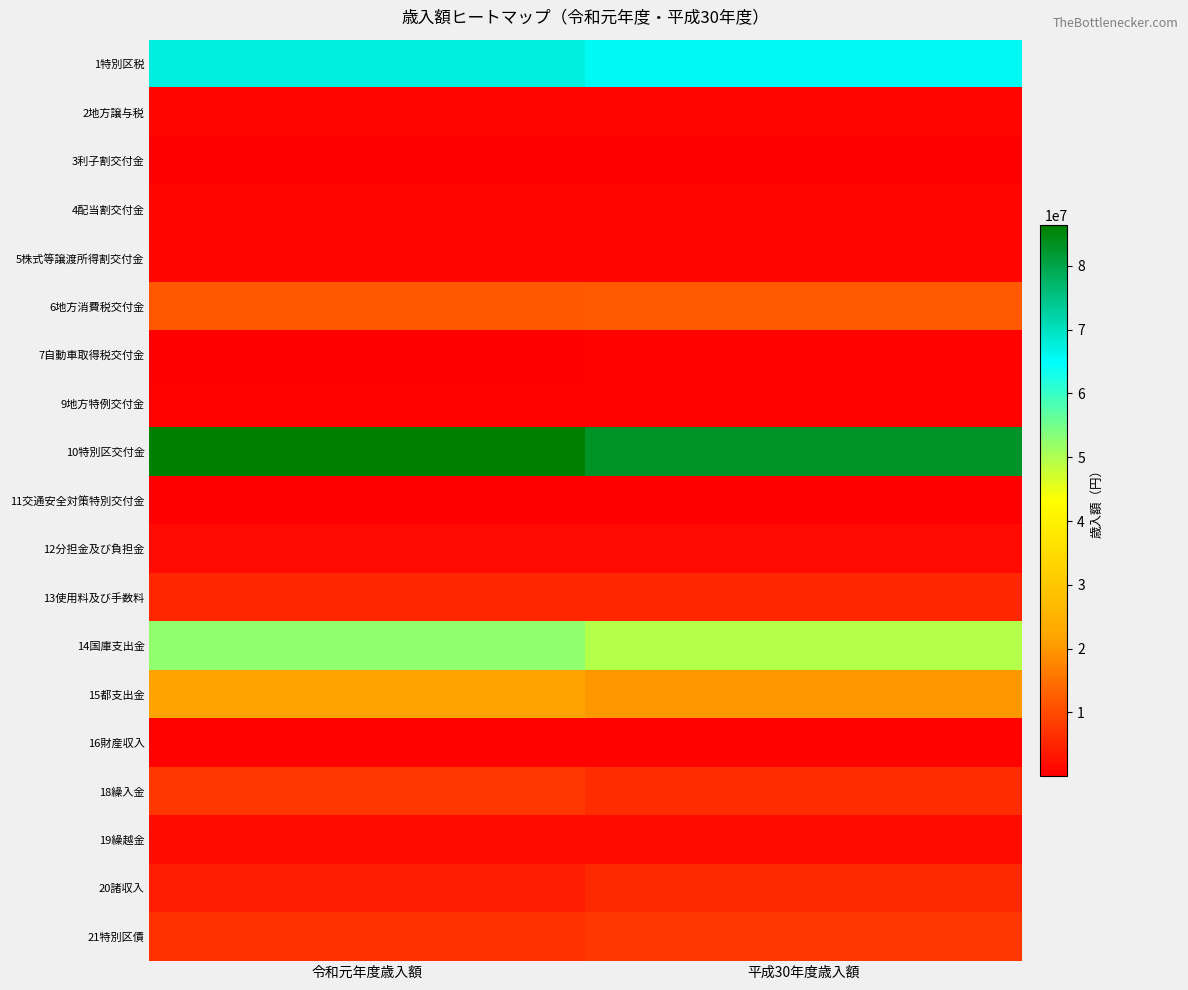

At which category is the sum across all series the highest?

令和元年度歳入額